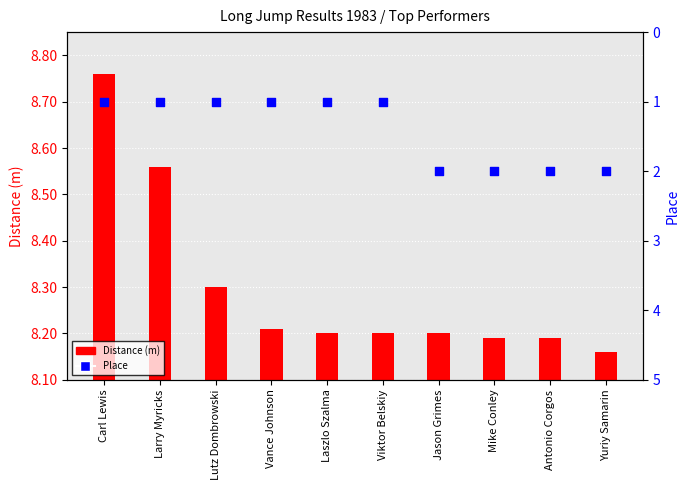

At how many categories does at least one series exceed 6?

10